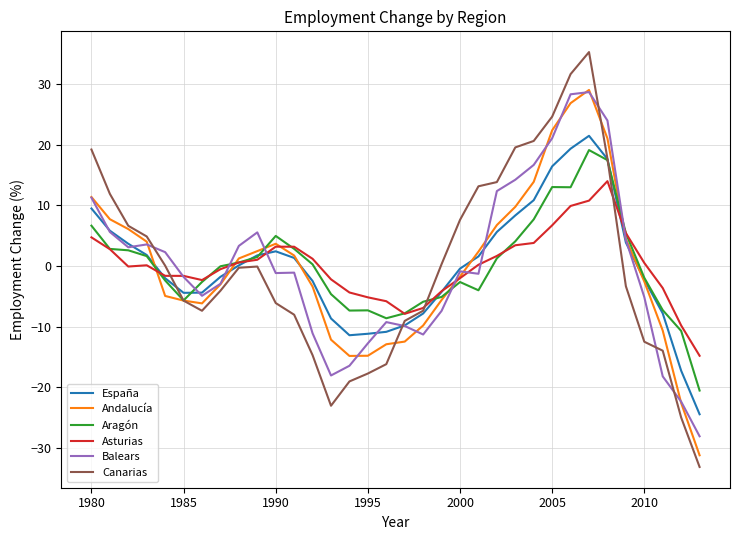

Which series has the largest range (max minus min)?

Canarias